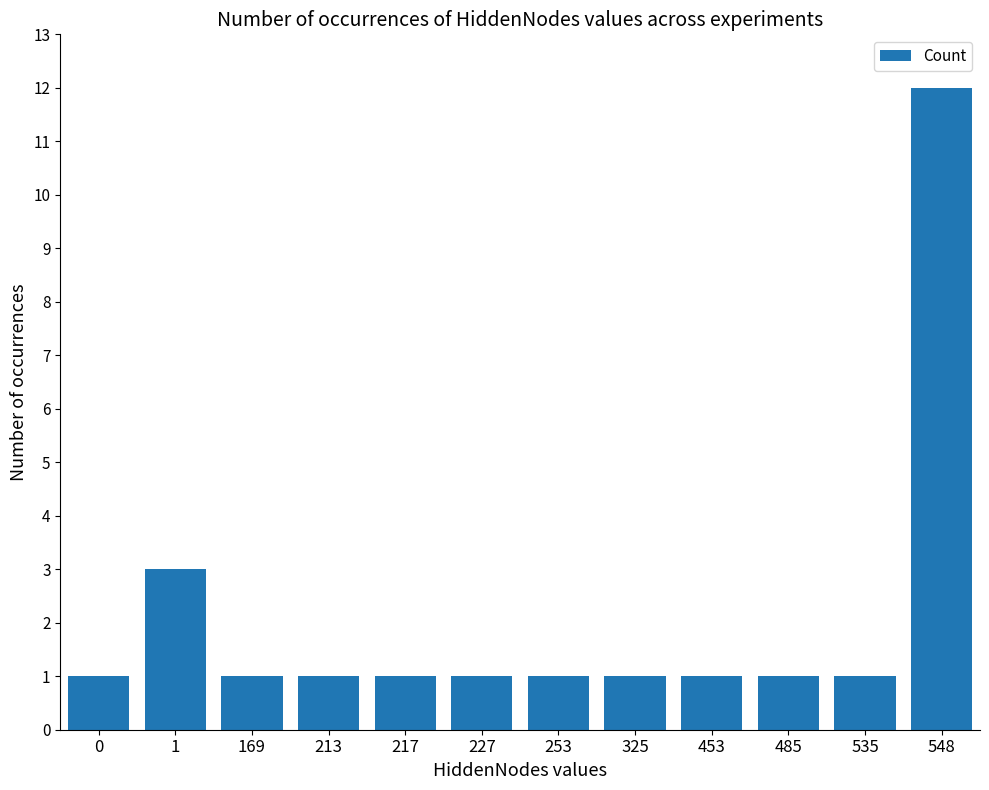

What is the ratio of the value at 227 to the value at 453?

1.0